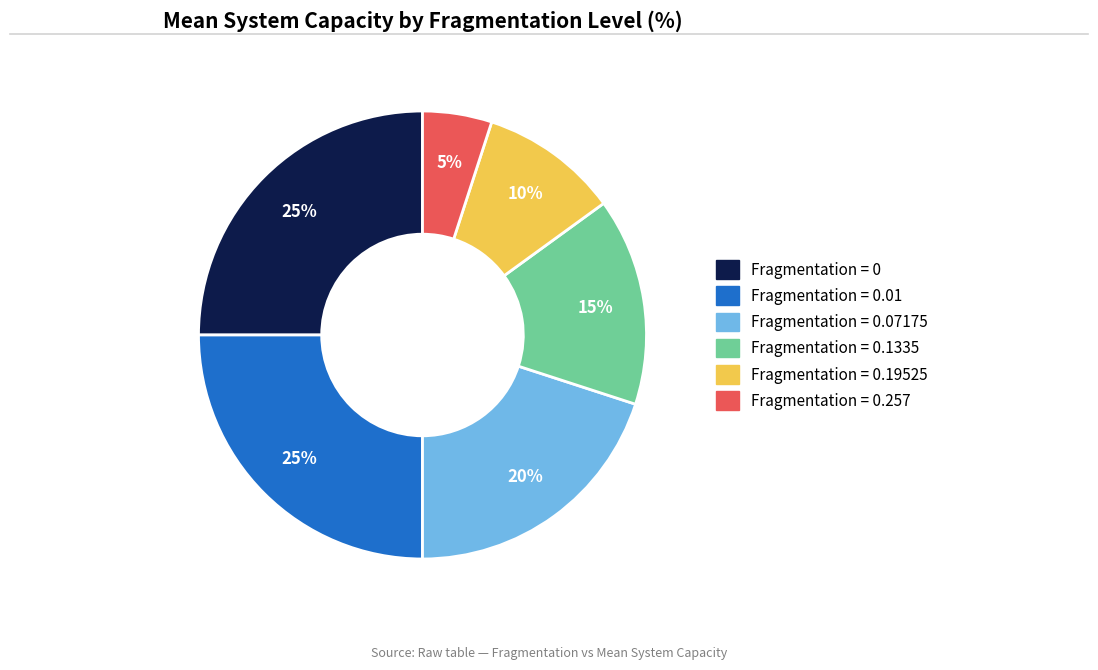

To the nearest percent, what is the average slice percentage?

17%